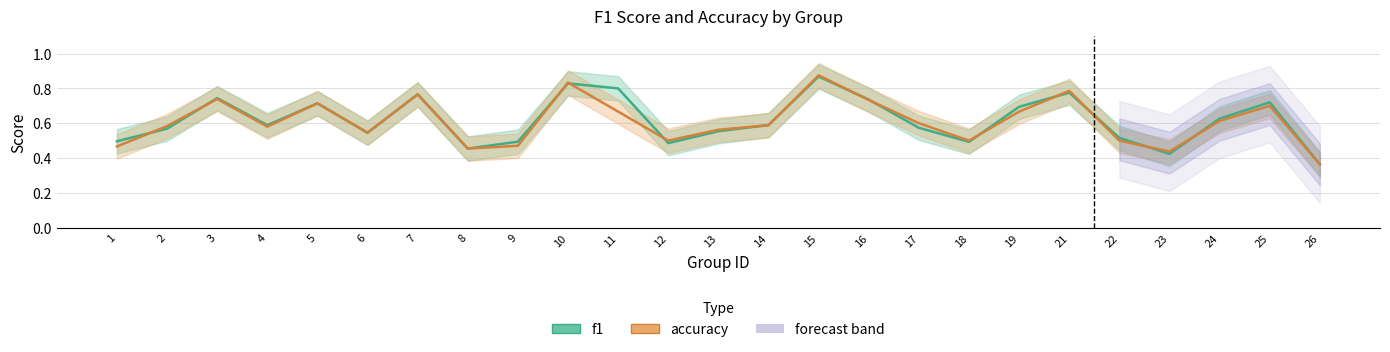

After their last crossing, which series has the higher values: f1 or accuracy?

f1